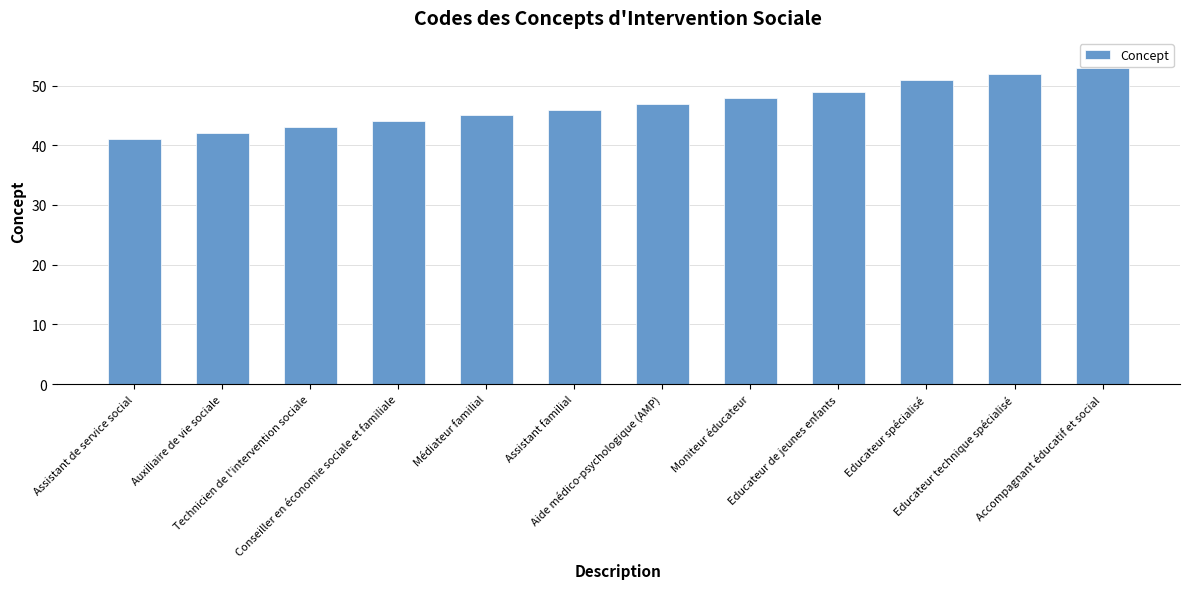

Reading left to right, transcribe all the data shown in this chart.

Assistant de service social=41	Auxiliaire de vie sociale=42	Technicien de l'intervention sociale=43	Conseiller en économie sociale et familiale=44	Médiateur familial=45	Assistant familial=46	Aide médico-psychologique (AMP)=47	Moniteur éducateur=48	Educateur de jeunes enfants=49	Educateur spécialisé=51	Educateur technique spécialisé=52	Accompagnant éducatif et social=53